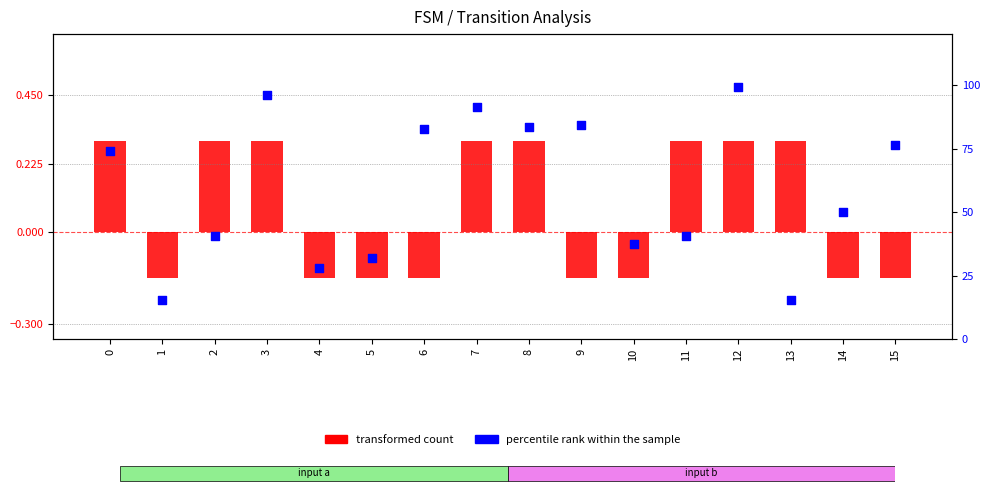

Is the value of percentile rank within the sample at 0 greater than the value of transformed count at 2?

Yes